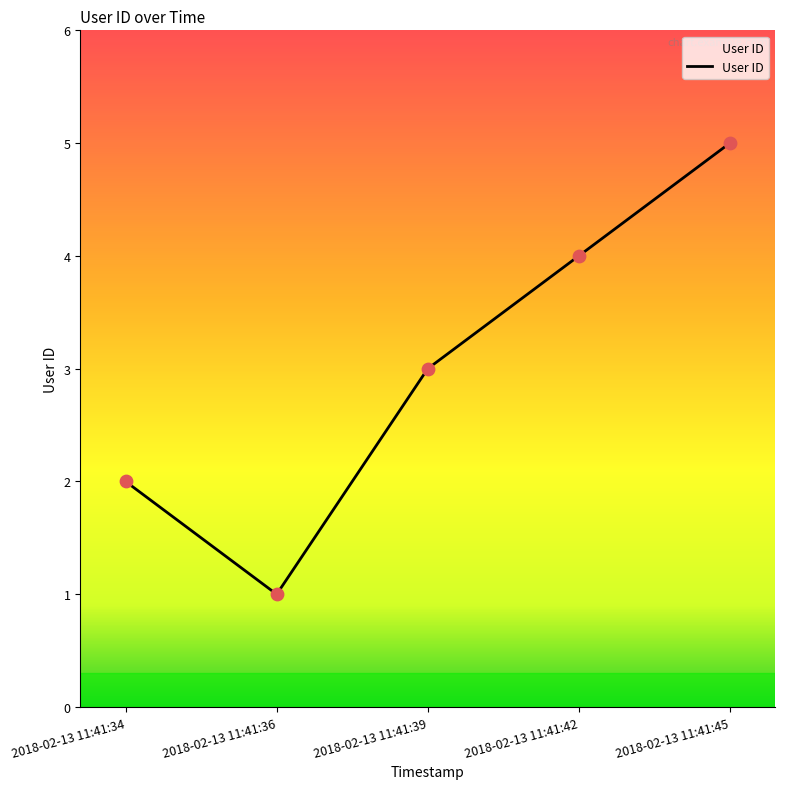

What is the ratio of the value at 2018-02-13 11:41:34 to the value at 2018-02-13 11:41:36?

2.0